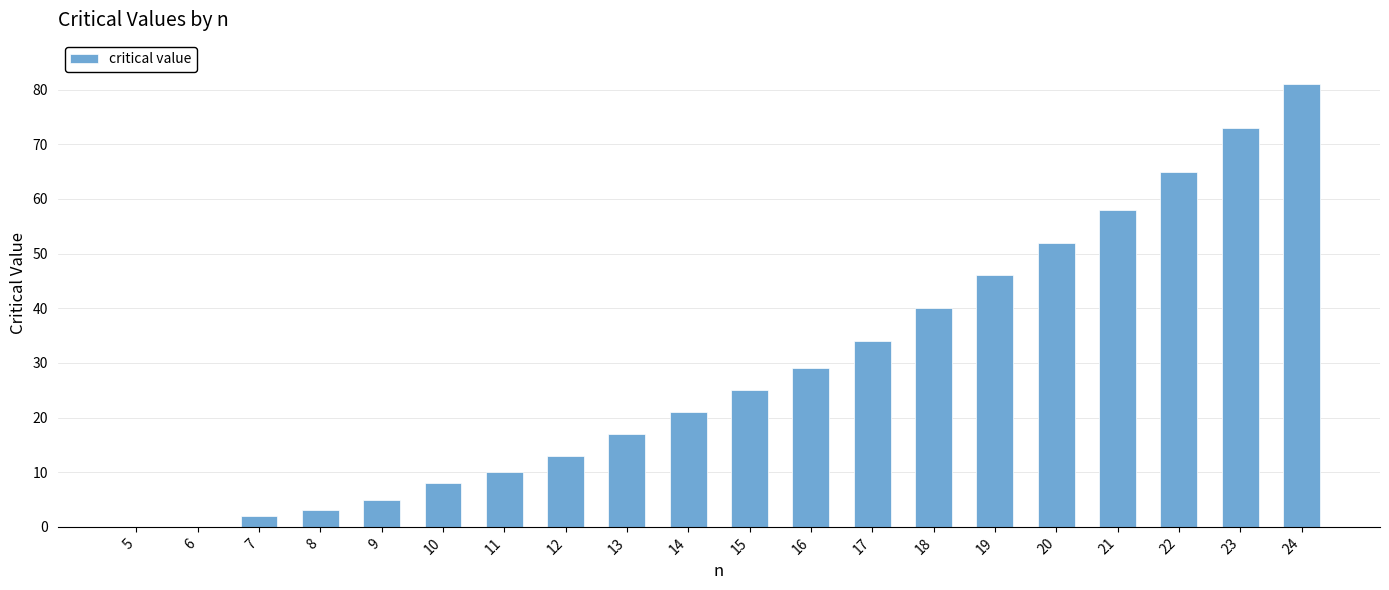

Reading right to left, what are all the values shown in this chart?

81	73	65	58	52	46	40	34	29	25	21	17	13	10	8	5	3	2	0	0